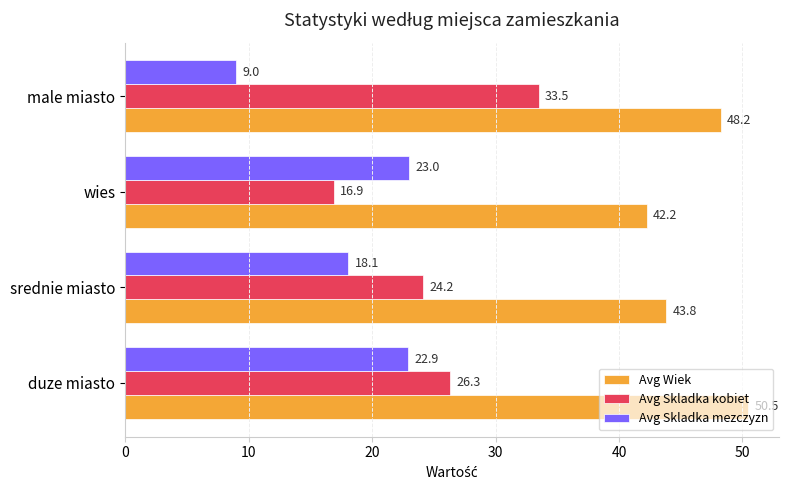

At duze miasto, list the series in order from smallest to largest.

Avg Skladka mezczyzn, Avg Skladka kobiet, Avg Wiek